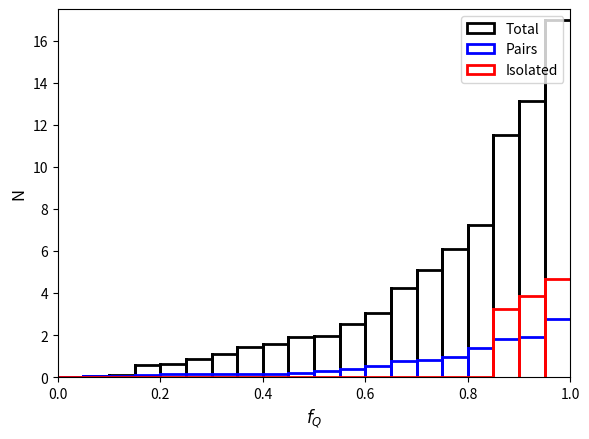

How many lines are shown in the chart?

3